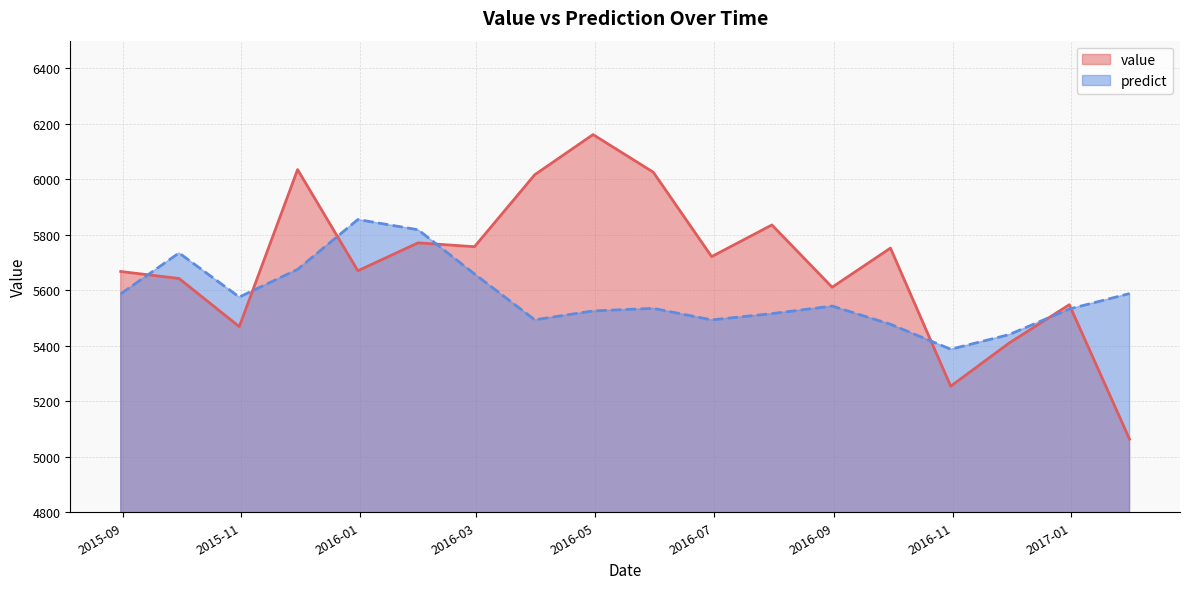

True or false: predict has a value of 8446.0 at 2015-08-31.

False